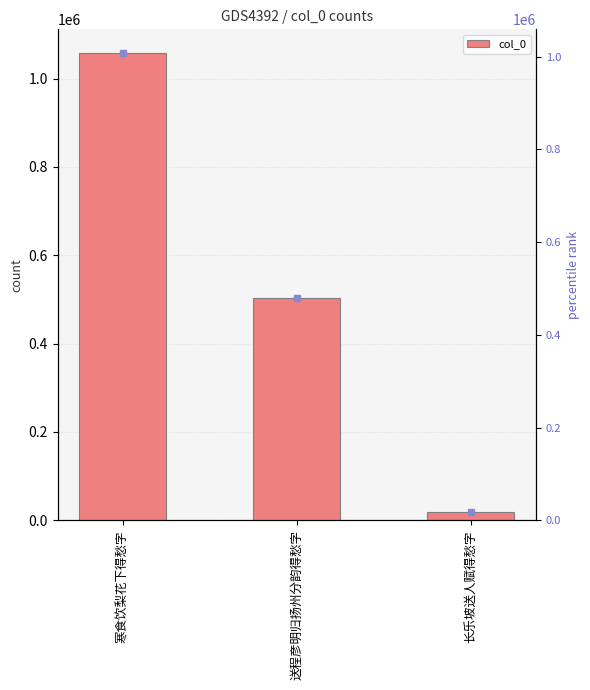

Between 寒食饮梨花下得愁字 and 长乐坡送人赋得愁字, which is larger?

寒食饮梨花下得愁字